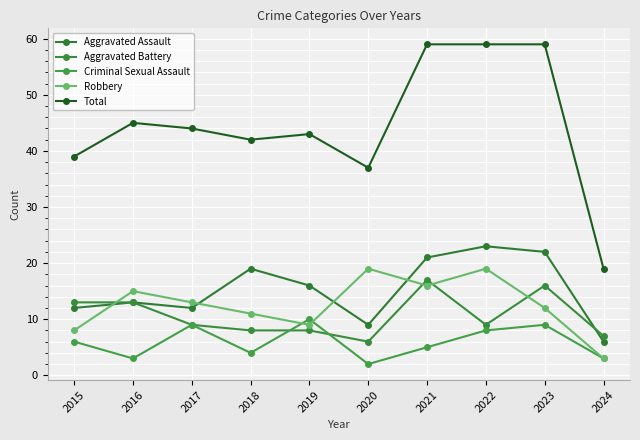

At which label is Criminal Sexual Assault closest to 6?

2015